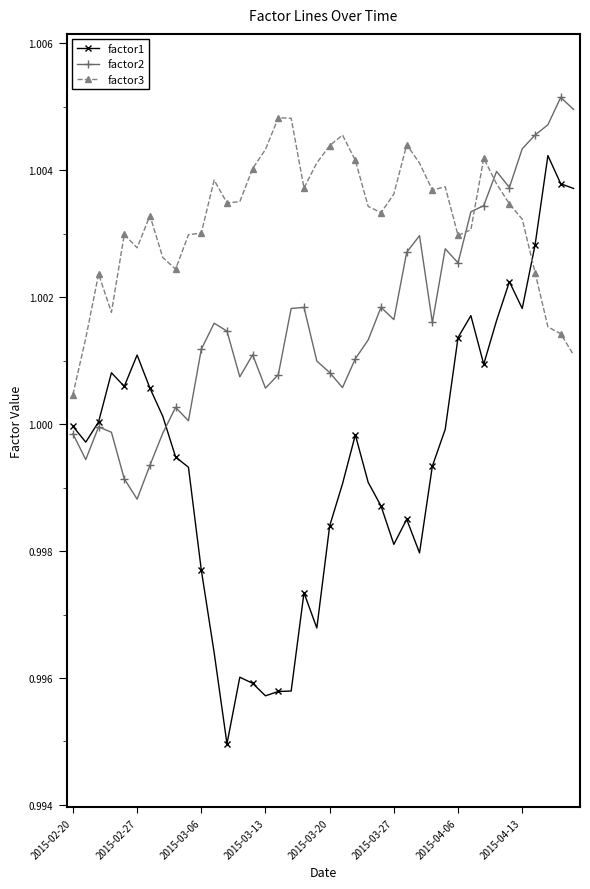

True or false: factor3 and factor1 intersect in this chart.

True